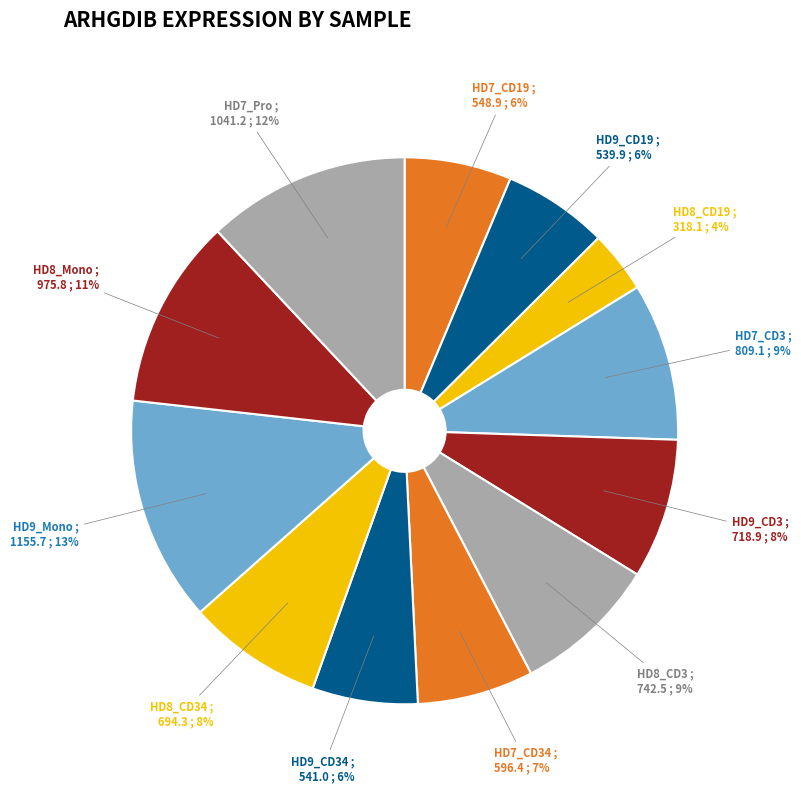

What is the ratio of the value at HD9_CD3 to the value at HD8_CD34?

1.0